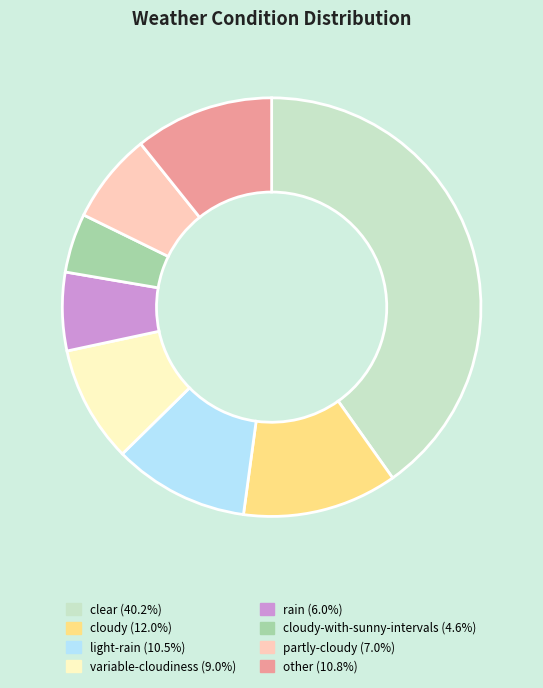

Is there a majority slice in this chart?

No